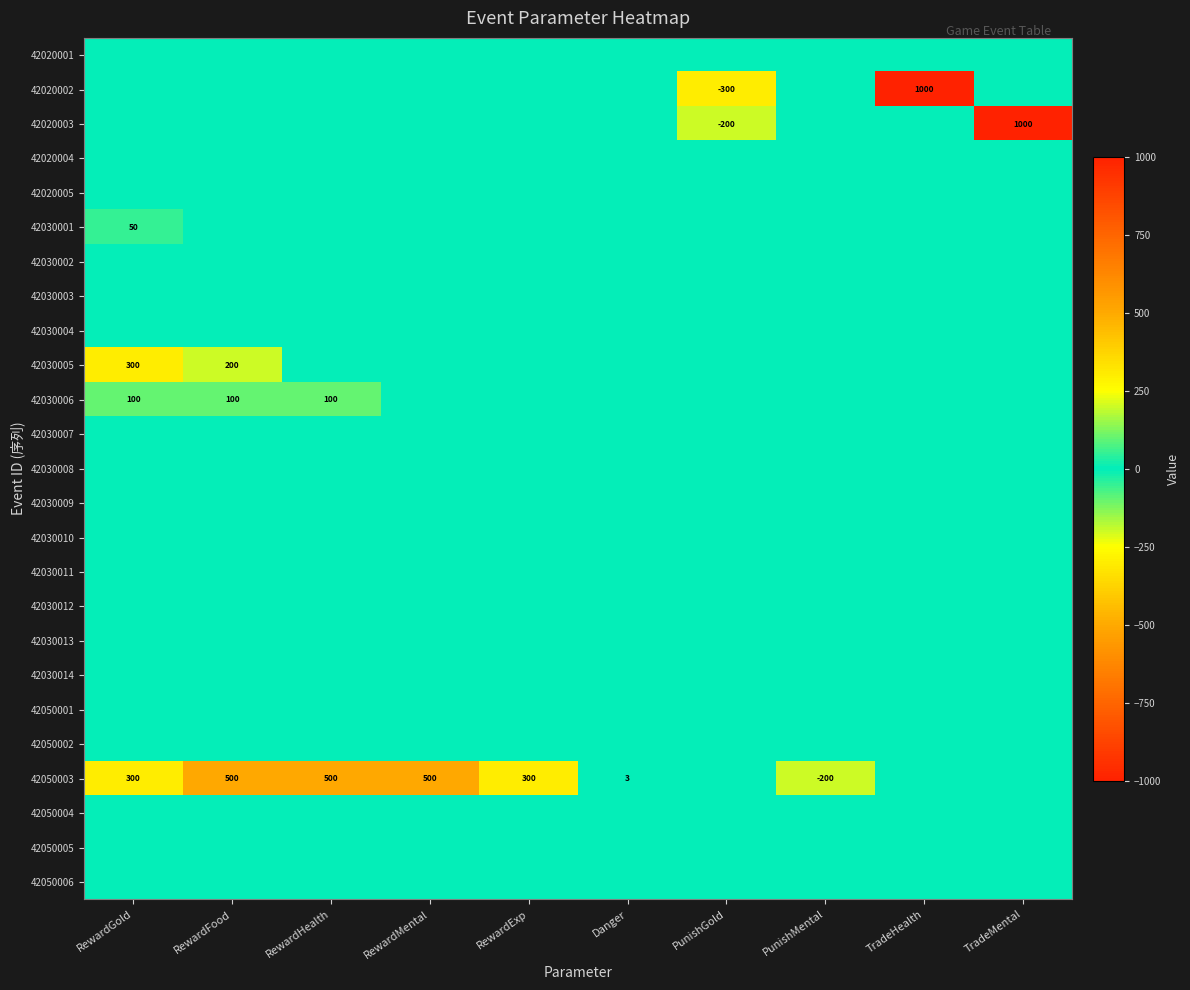

How many series are shown in this chart?

25